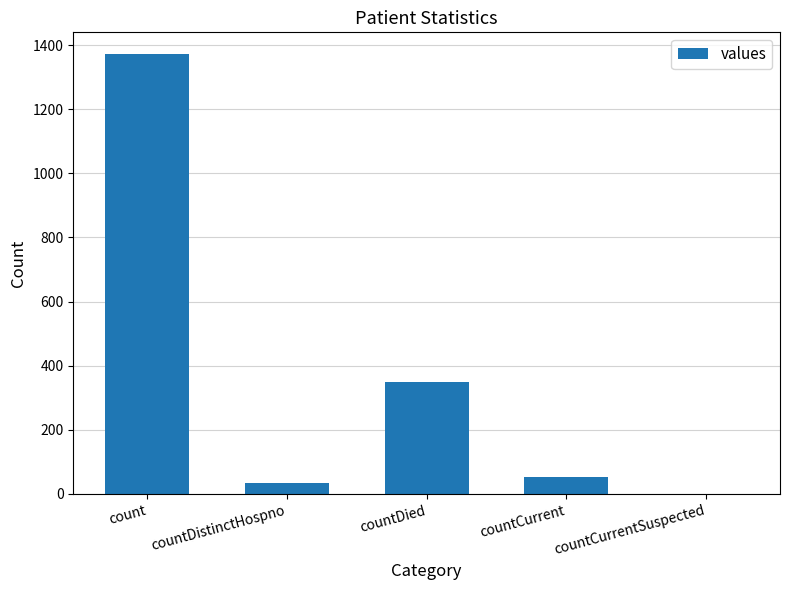

Is it true that the value at count is 400?

False